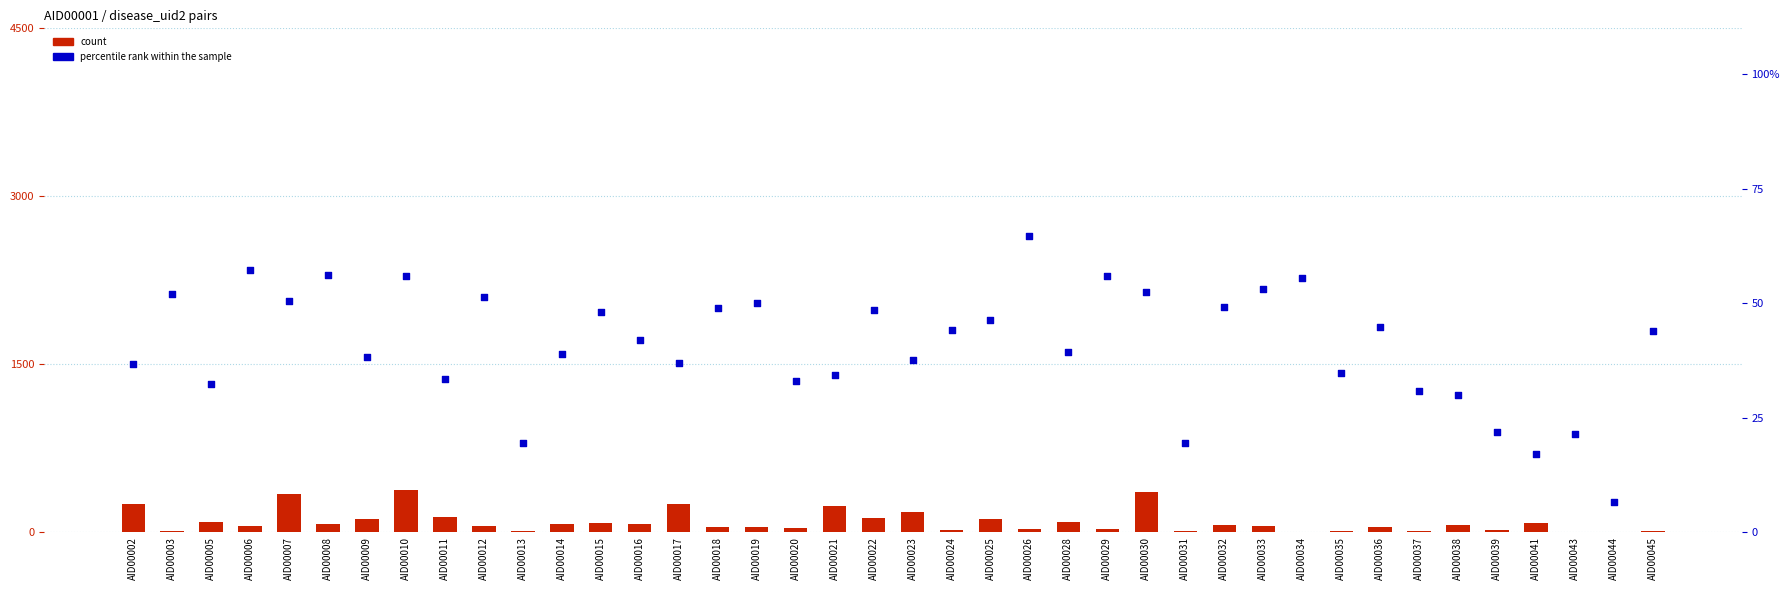

What is the total value across all series at AID00038?

95.0